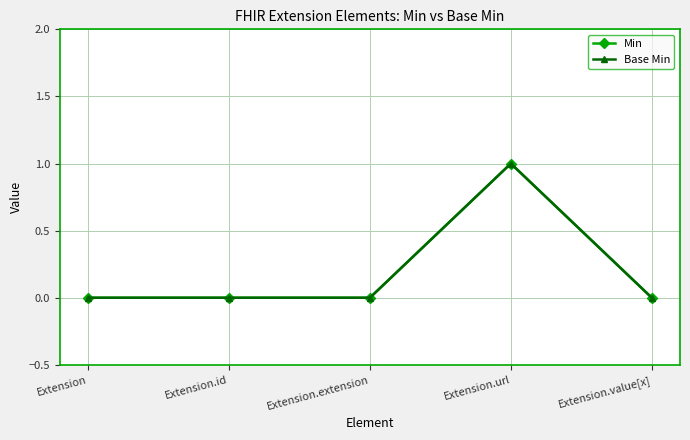

Reading right to left, extract all data points from this chart.

Min: 0	1	0	0	0
Base Min: 0	1	0	0	0